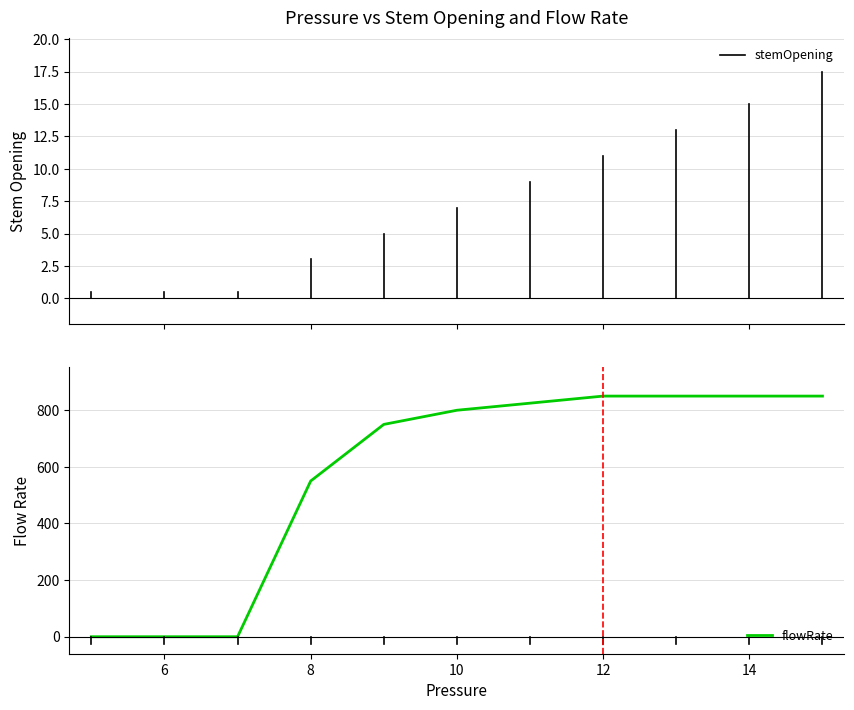

Is this an area chart (filled region under the line)?

No